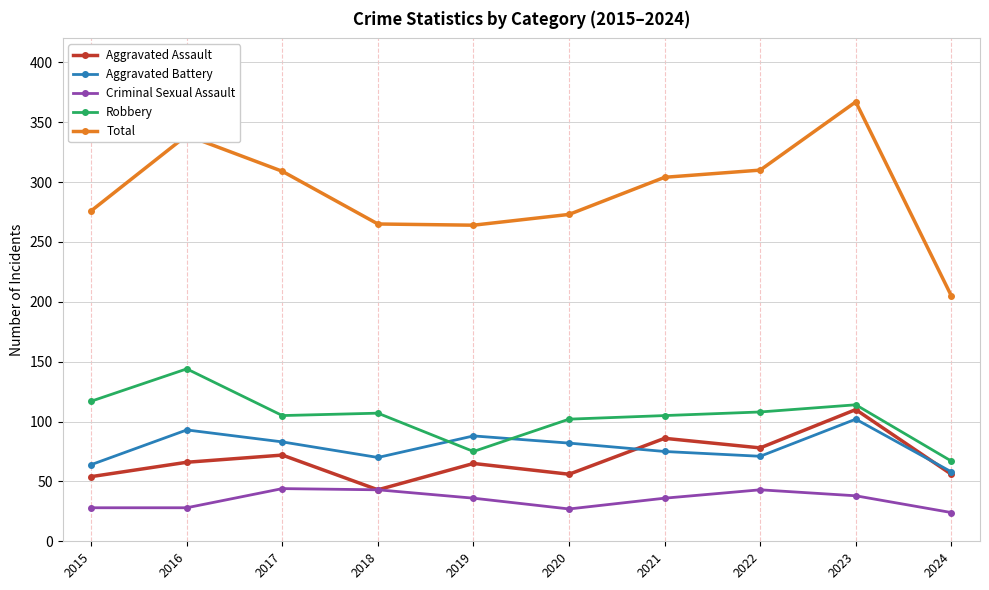

What is the total value across all series at 2016?

670